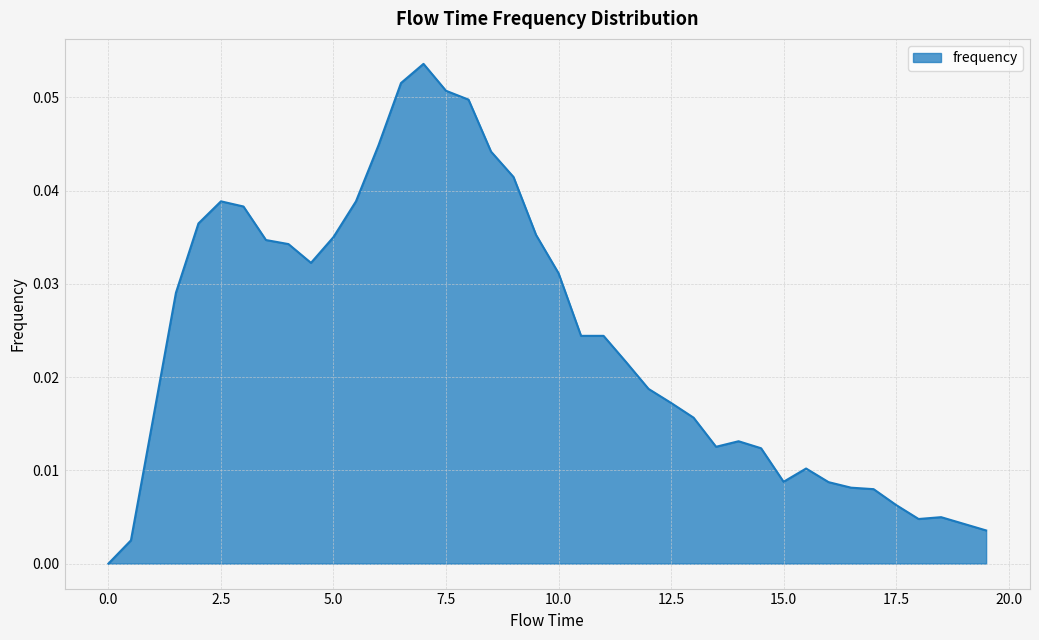

What is the label of the 31st point from the right?

4.5